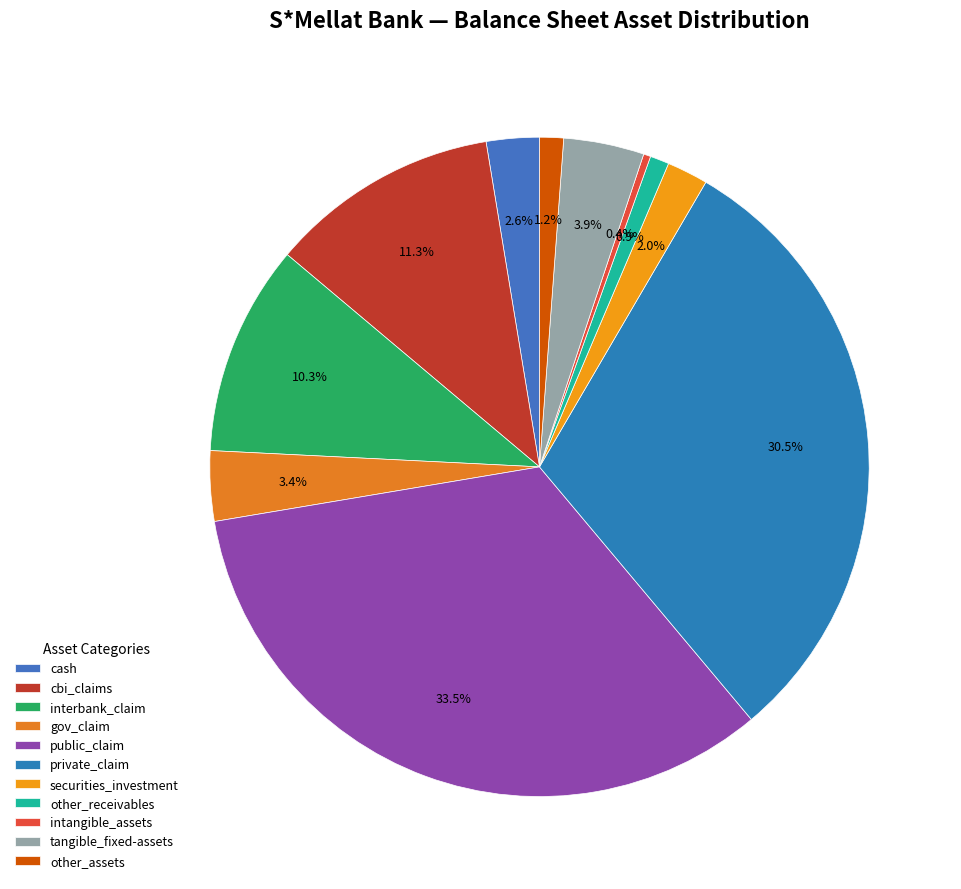

What portion of the pie excludes intangible_assets?

99.6%